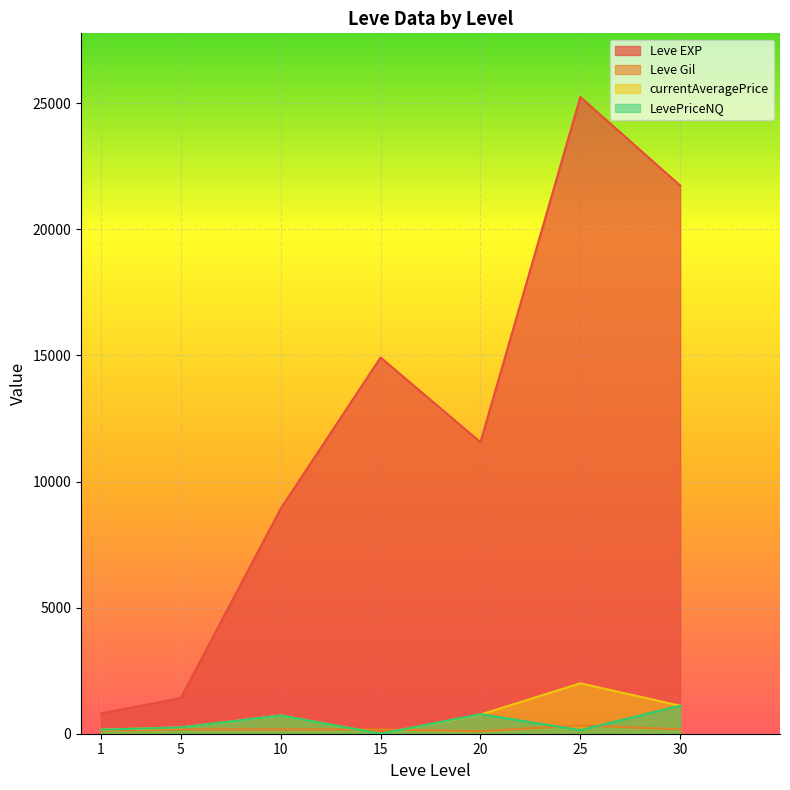

What is the approximate value of Leve EXP at 25?

25250.0